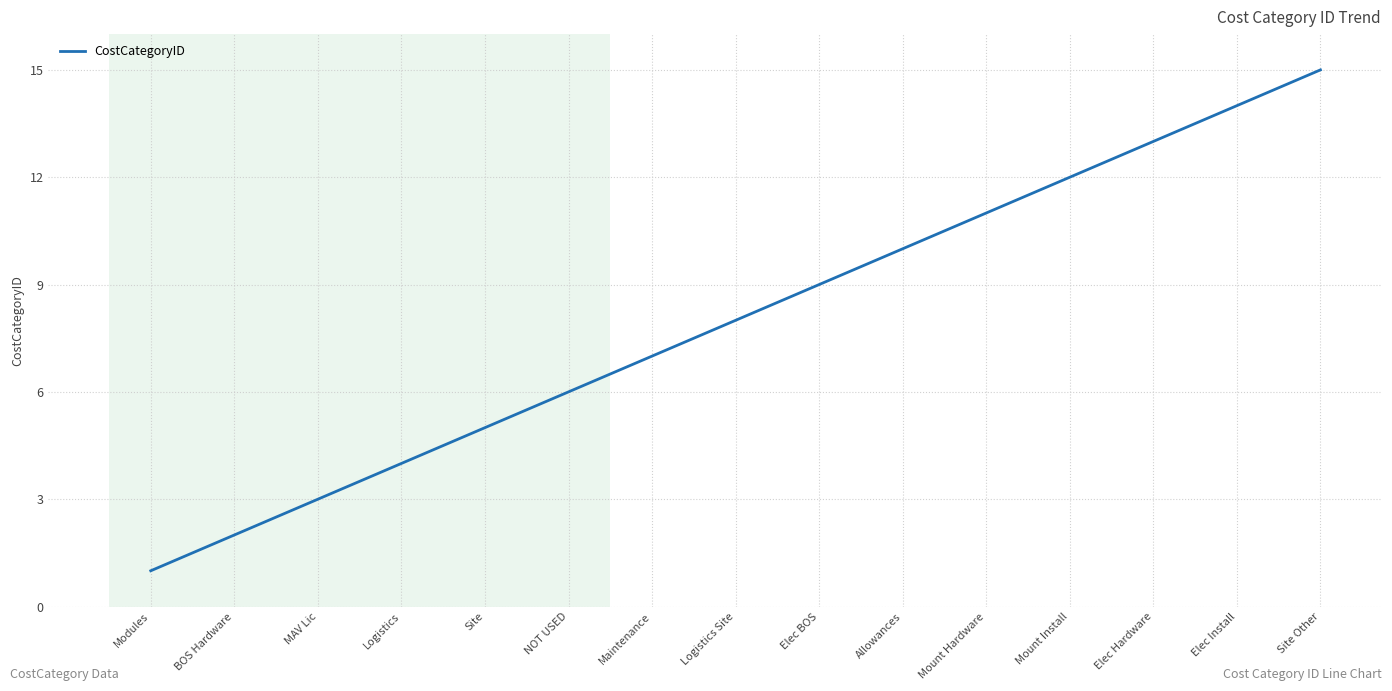

At which category does the chart reach its peak across all series?

Site Other